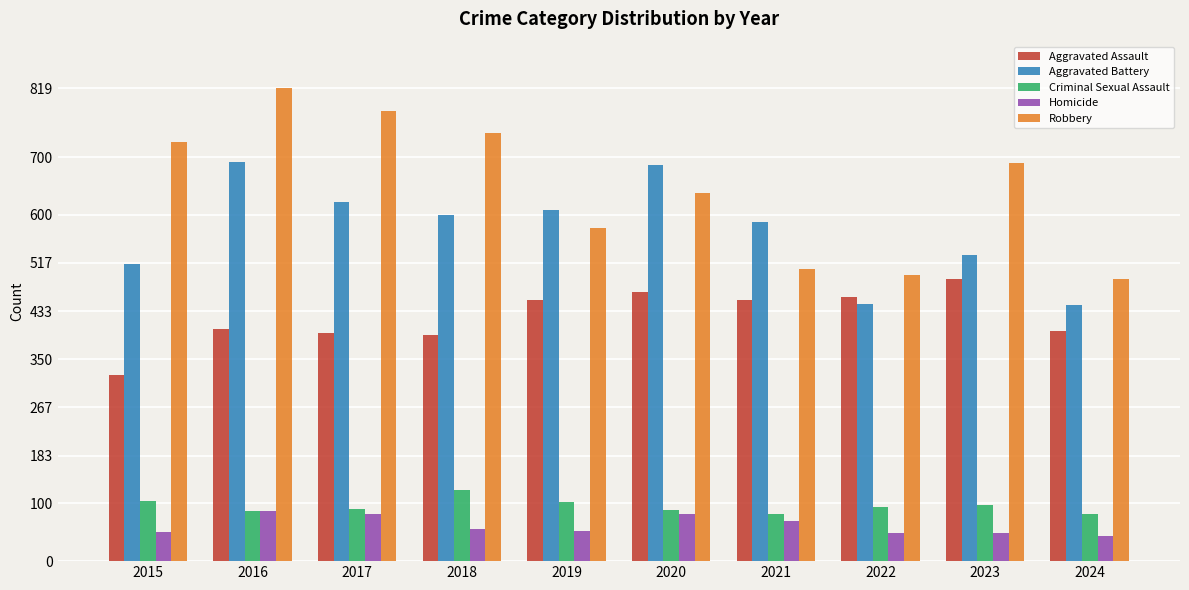

At which category is the sum across all series the highest?

2016